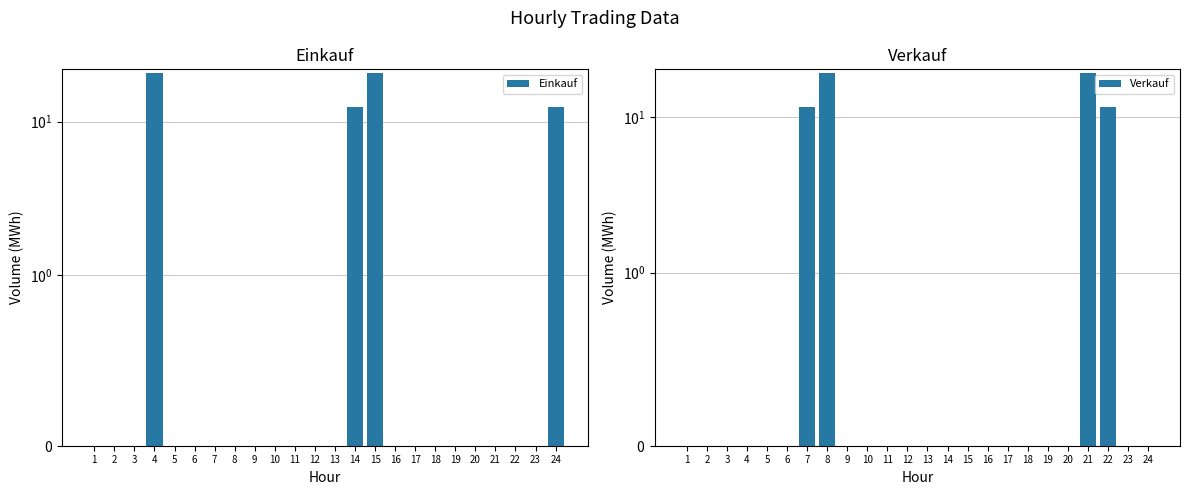

Is it true that Einkauf equals -7.8 at 12?

False